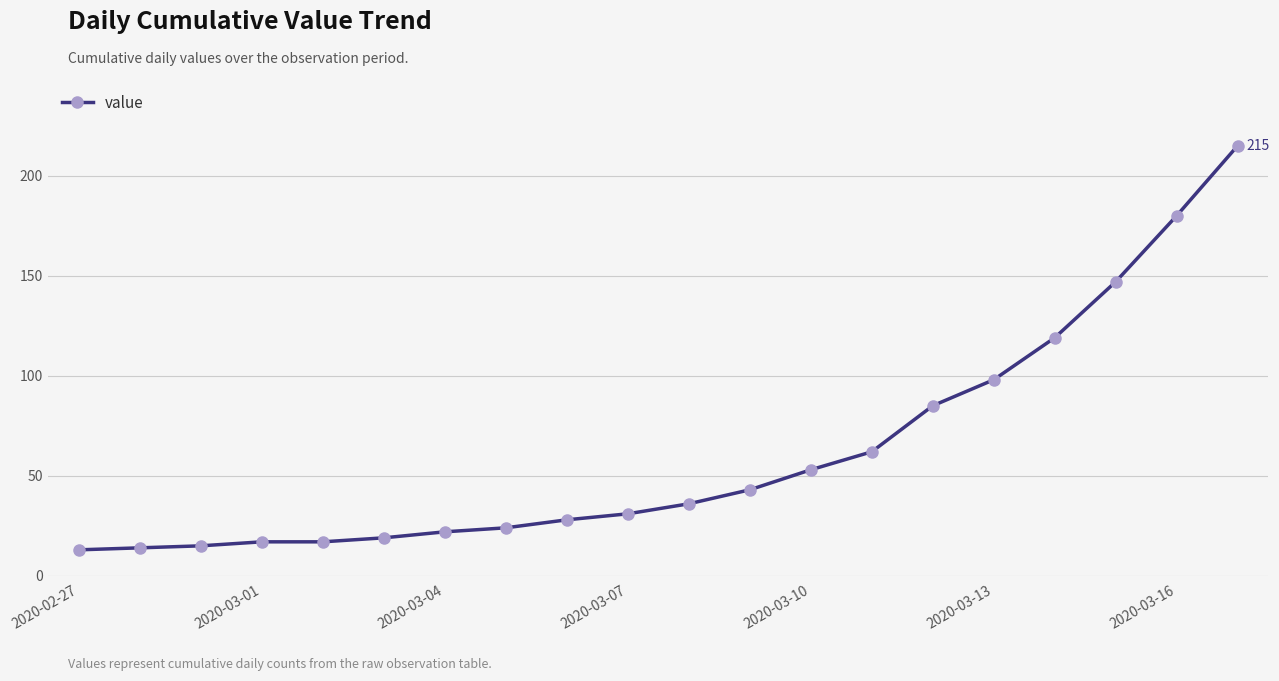

What is the greatest value displayed?

215